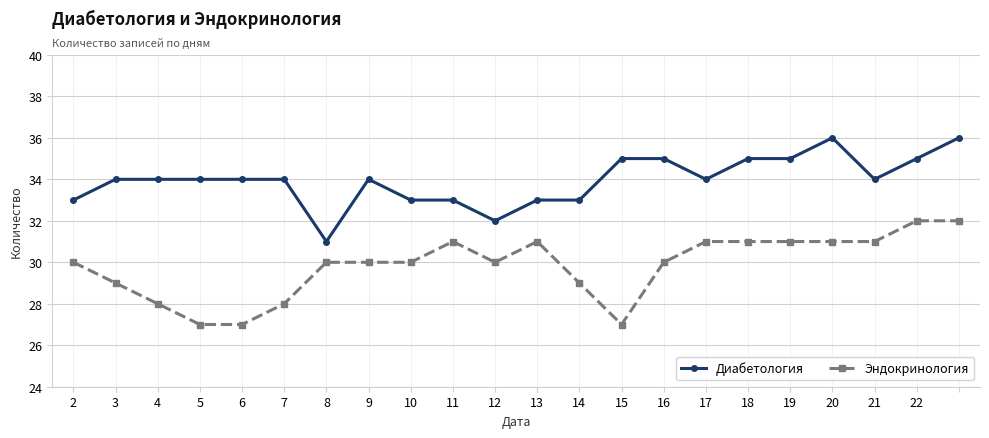

What is the average value of the Эндокринология series?

30